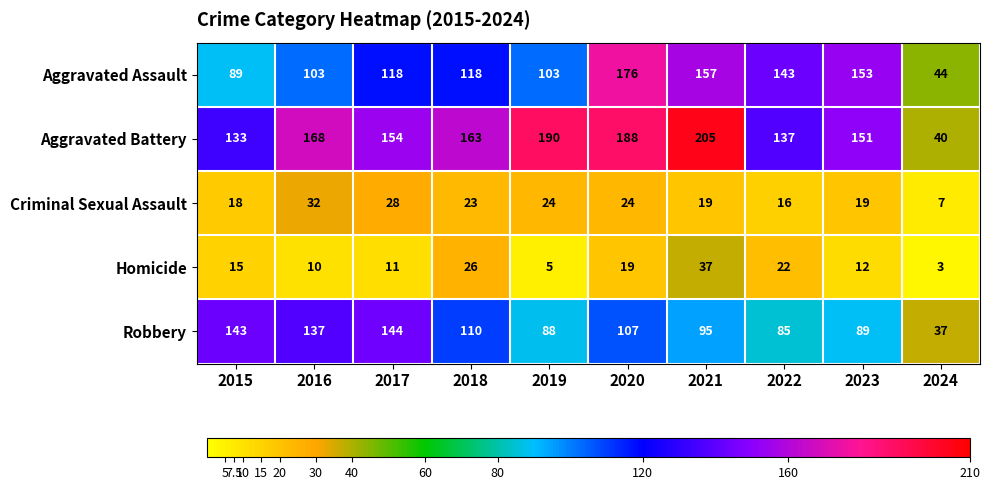

What is the sum of all Aggravated Battery values?

1529